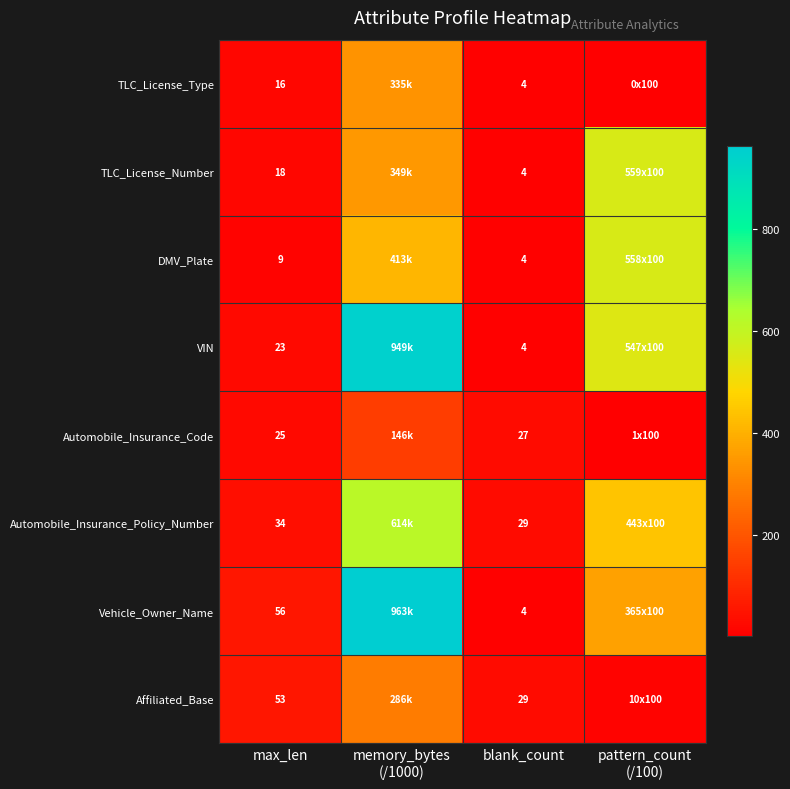

Rank the series at max_len from highest to lowest value.

Vehicle_Owner_Name, Affiliated_Base, Automobile_Insurance_Policy_Number, Automobile_Insurance_Code, VIN, TLC_License_Number, TLC_License_Type, DMV_Plate